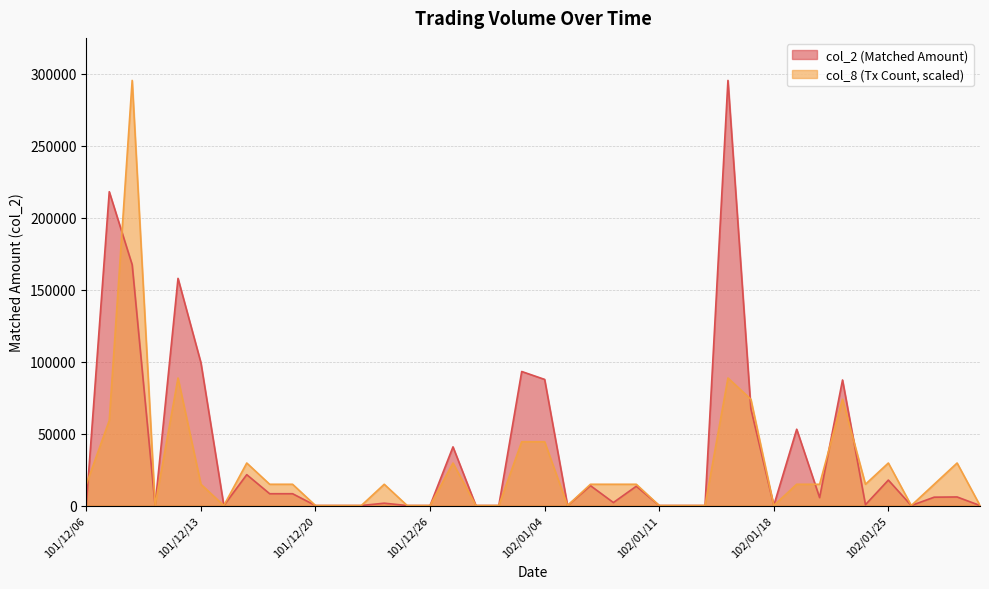

What is the label of the 11th point from the right?

102/01/17